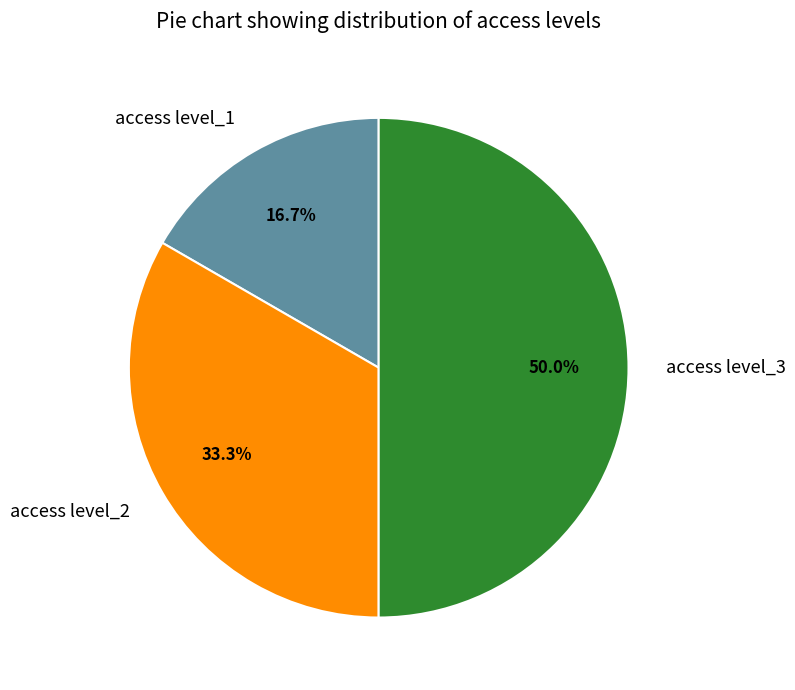

What is the ratio of the value at access level_2 to the value at access level_3?

0.7